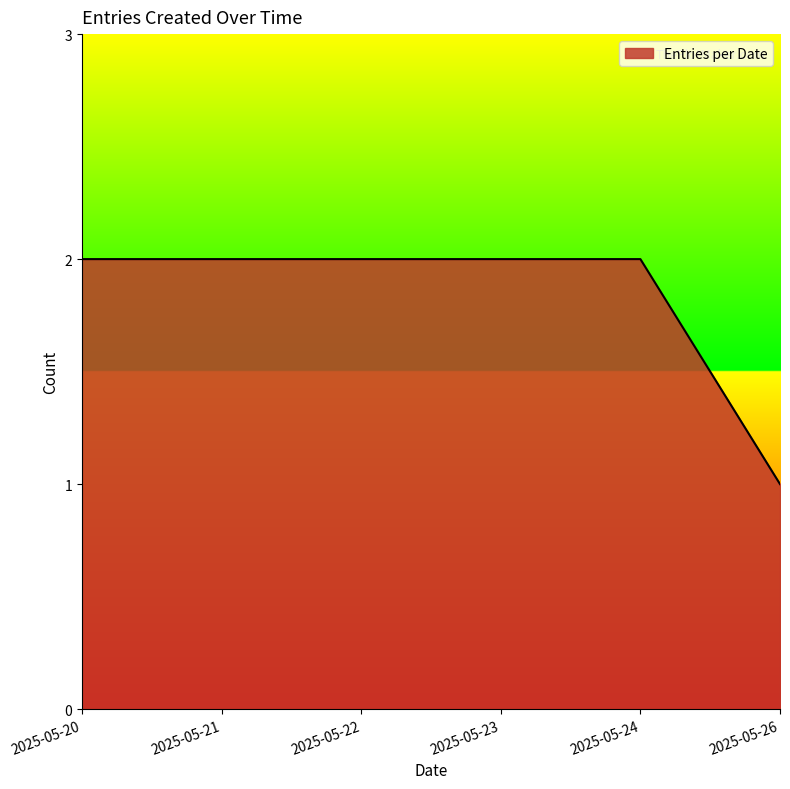

The chart shows a value of 2 at 2025-05-20. True or false?

True